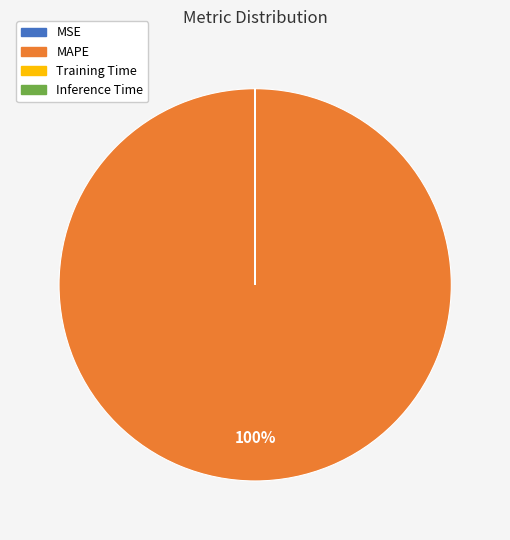

Which category has the biggest portion of the pie?

MAPE